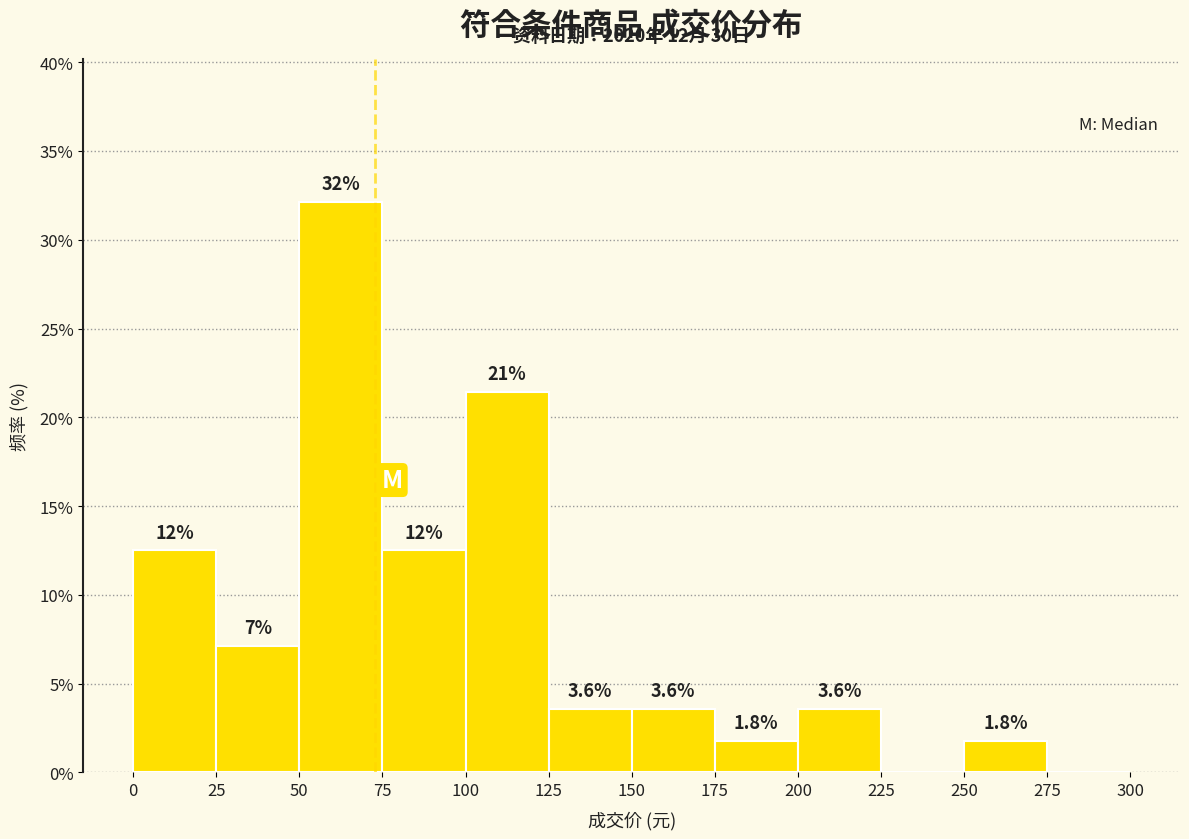

Over which range of the x-axis is the bar tallest?

50 to 75